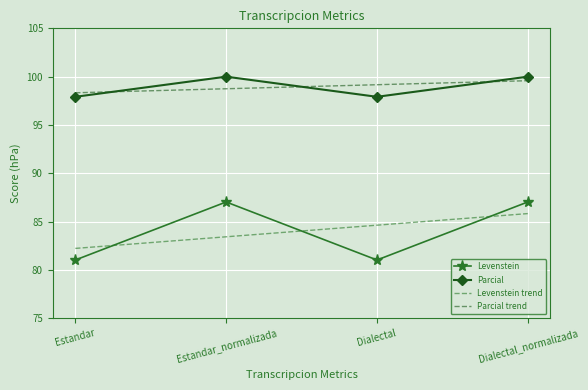

Rank the series by their maximum value, from highest to lowest.

Parcial, Parcial trend, Levenstein, Levenstein trend